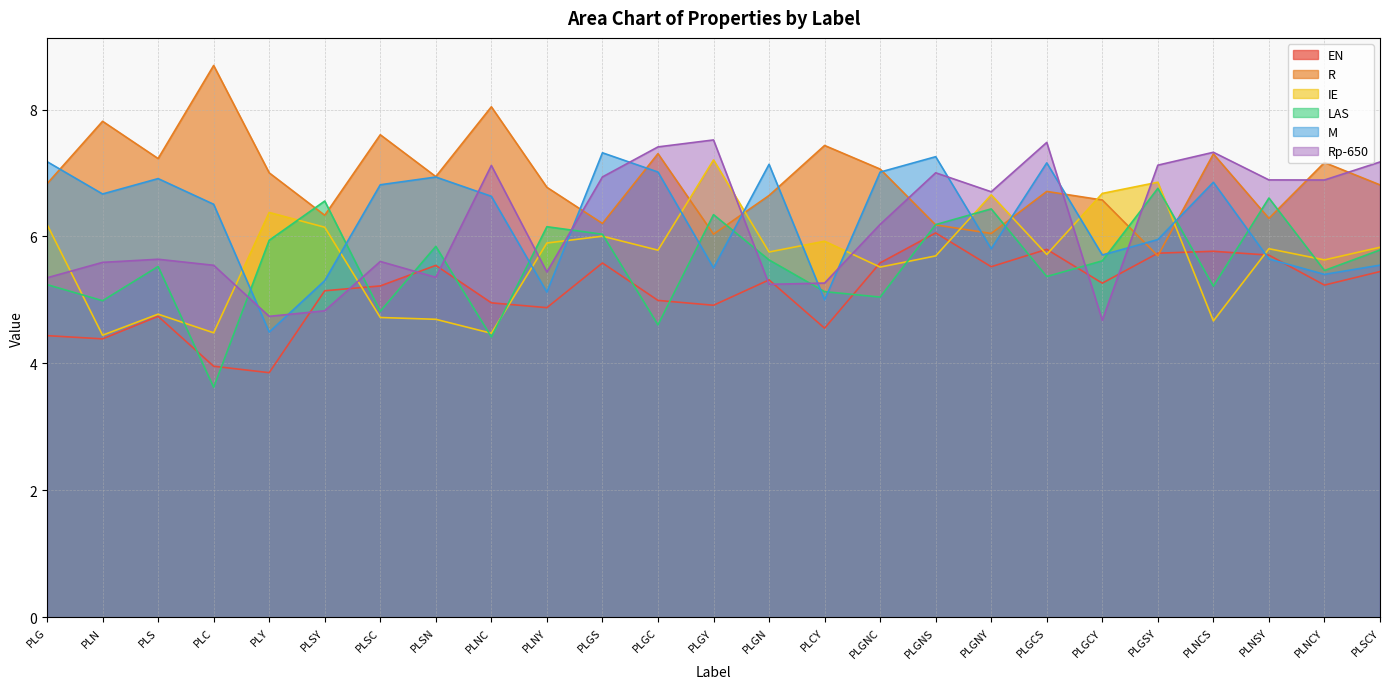

True or false: EN has a value of 4.7 at PLS.

True